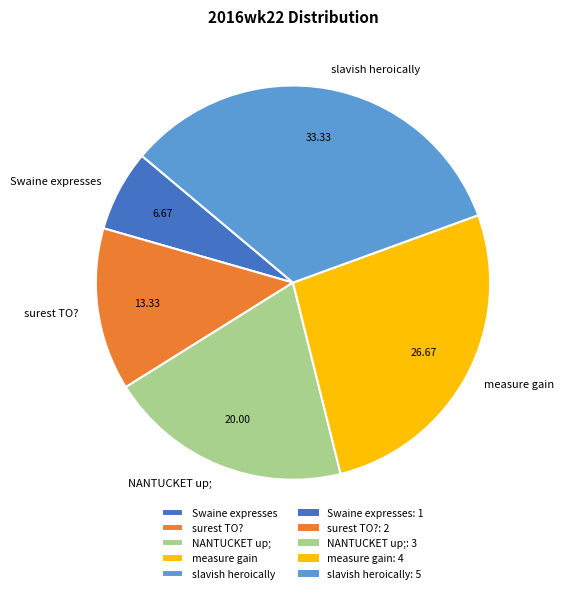

What is the largest slice in the pie chart?

slavish heroically